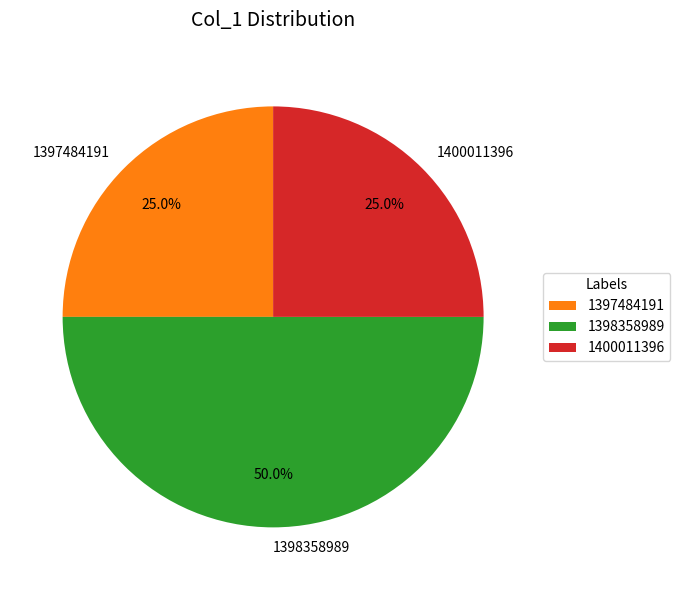

How many segments does this pie chart have?

3